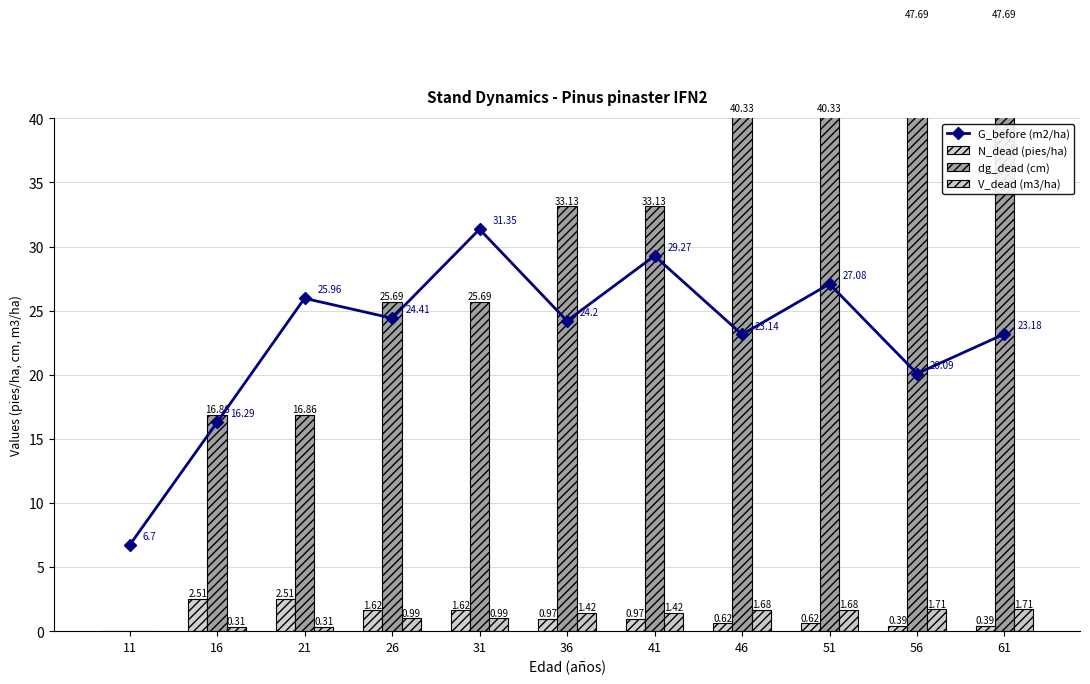

True or false: G_before (m2/ha) has a value of 36.0 at 36.

False